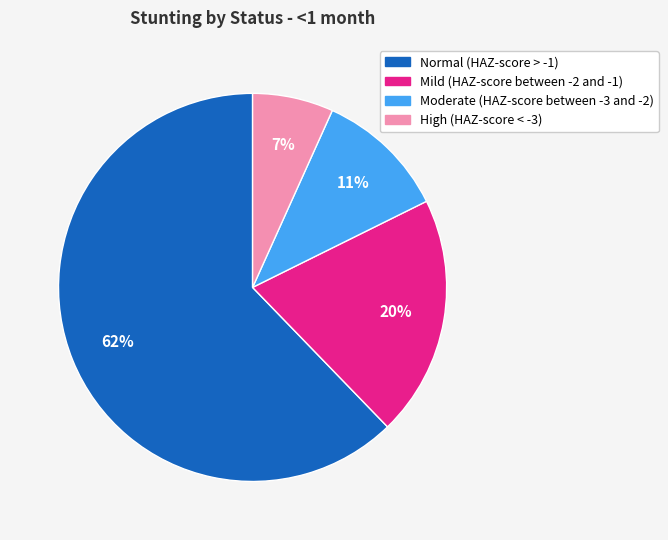

To the nearest percent, what is the combined percentage of Moderate (HAZ-score between -3 and -2) and High (HAZ-score < -3)?

18%